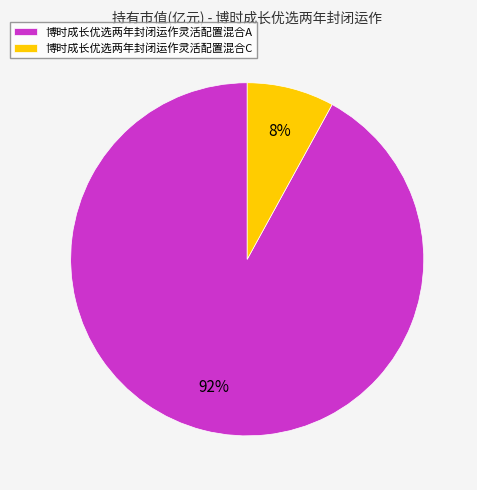

Is it true that 博时成长优选两年封闭运作灵活配置混合A is 92% of the pie?

True